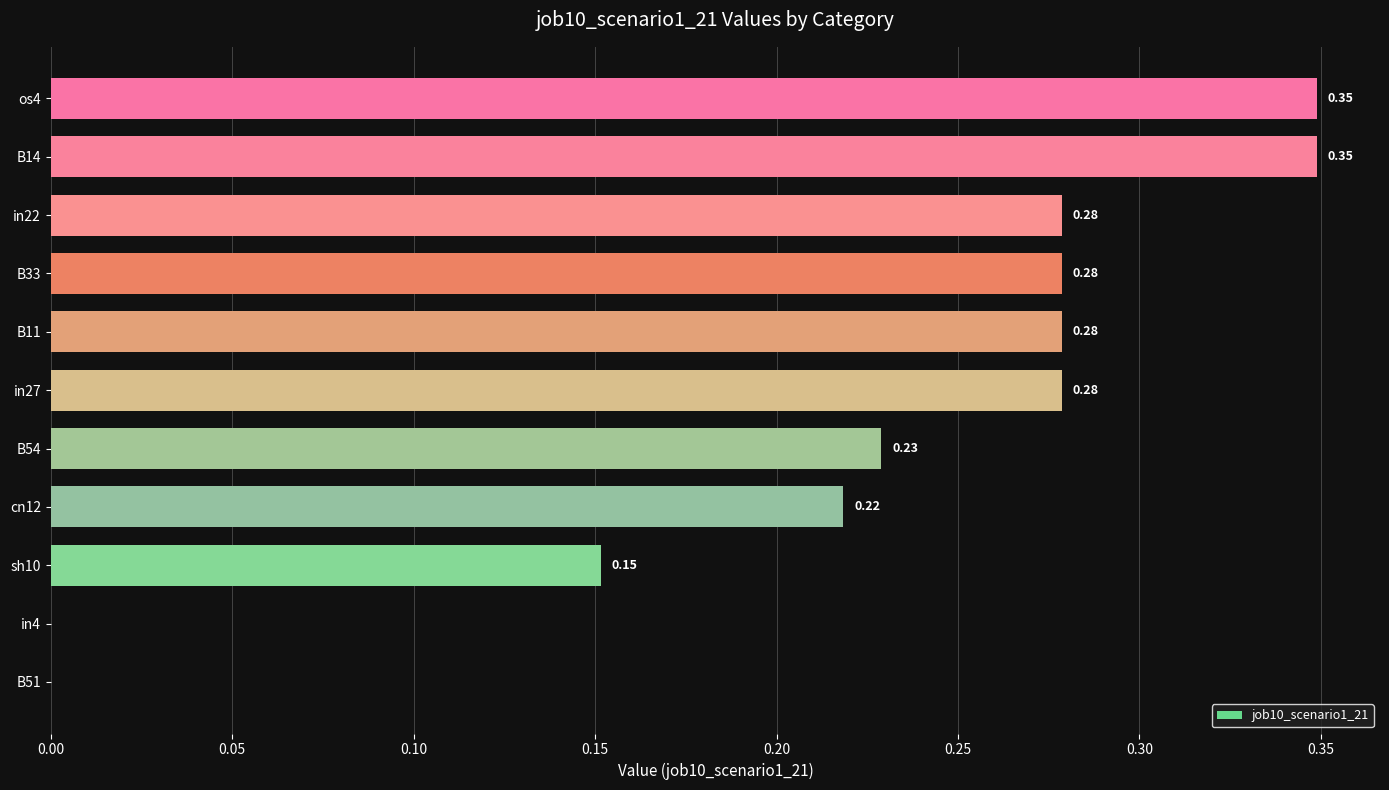

Are the bars horizontal?

Yes